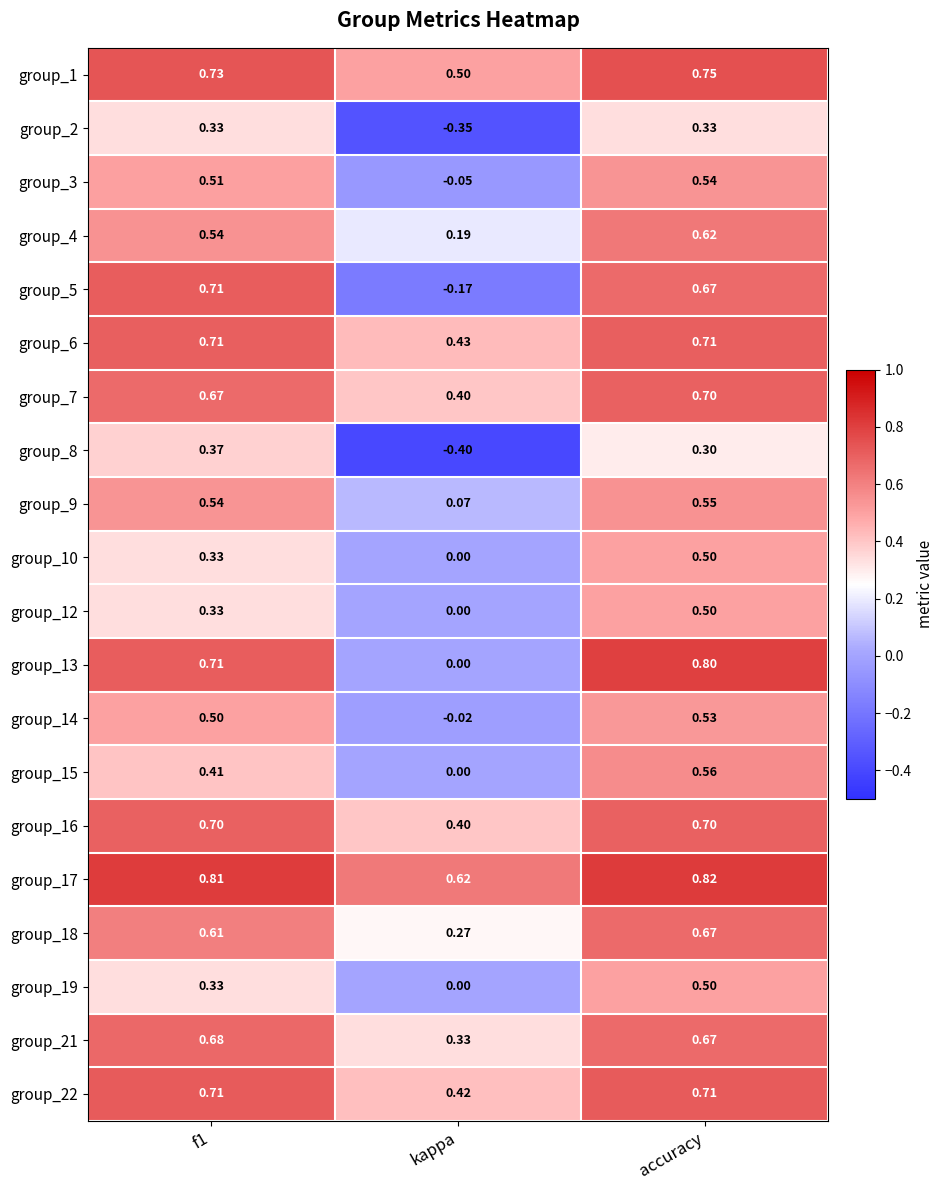

At which label does group_13 reach its peak?

accuracy